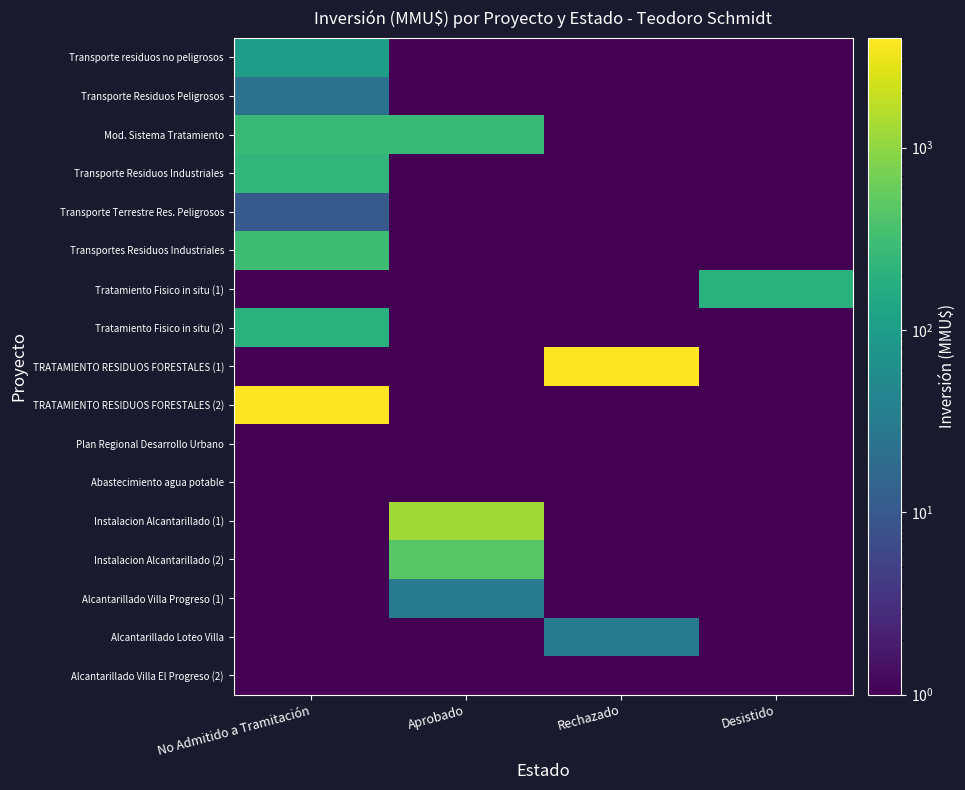

At Rechazado, list the series in order from largest to smallest.

TRATAMIENTO RESIDUOS FORESTALES (1), Alcantarillado Loteo Villa, Transporte residuos no peligrosos, Transporte Residuos Peligrosos, Mod. Sistema Tratamiento, Transporte Residuos Industriales, Transporte Terrestre Res. Peligrosos, Transportes Residuos Industriales, Tratamiento Fisico in situ (1), Tratamiento Fisico in situ (2), TRATAMIENTO RESIDUOS FORESTALES (2), Plan Regional Desarrollo Urbano, Abastecimiento agua potable, Instalacion Alcantarillado (1), Instalacion Alcantarillado (2), Alcantarillado Villa Progreso (1), Alcantarillado Villa El Progreso (2)